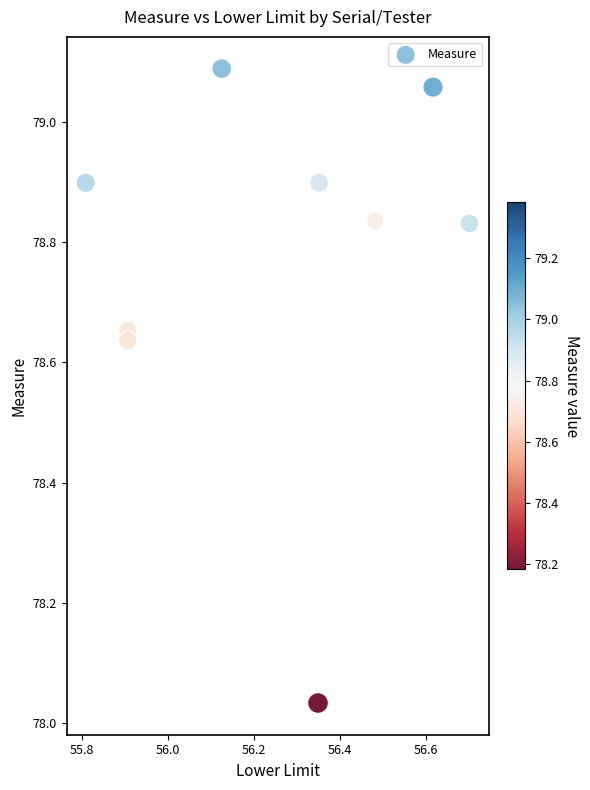

What is the average X value?

56.2